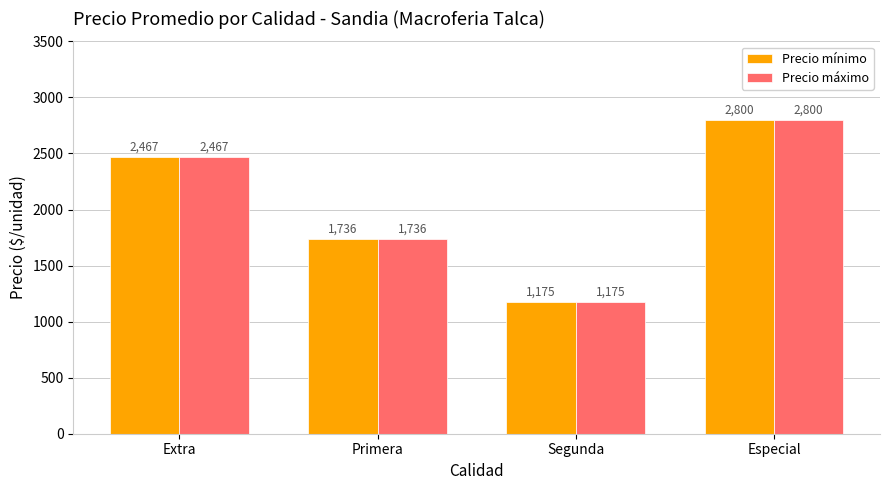

What is the sum of the Precio mínimo values at Especial and Segunda?

3975.0